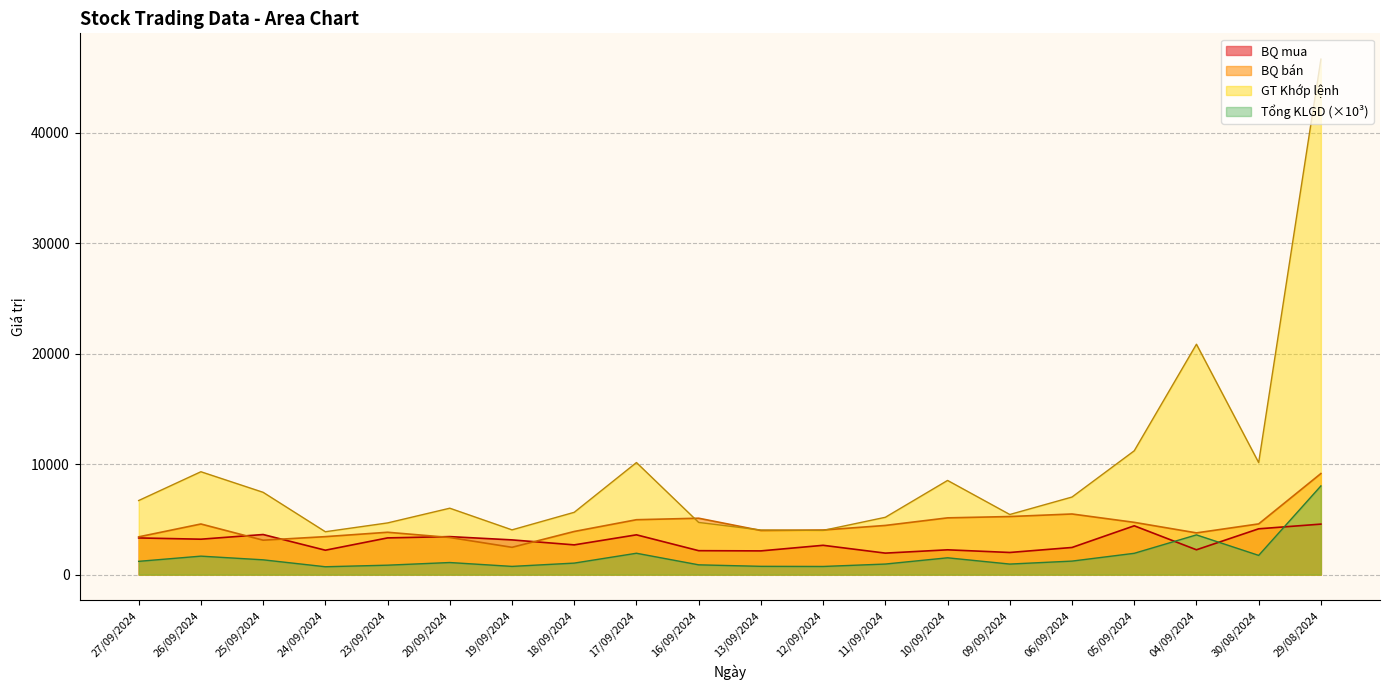

Where is the first local minimum for BQ mua?

26/09/2024